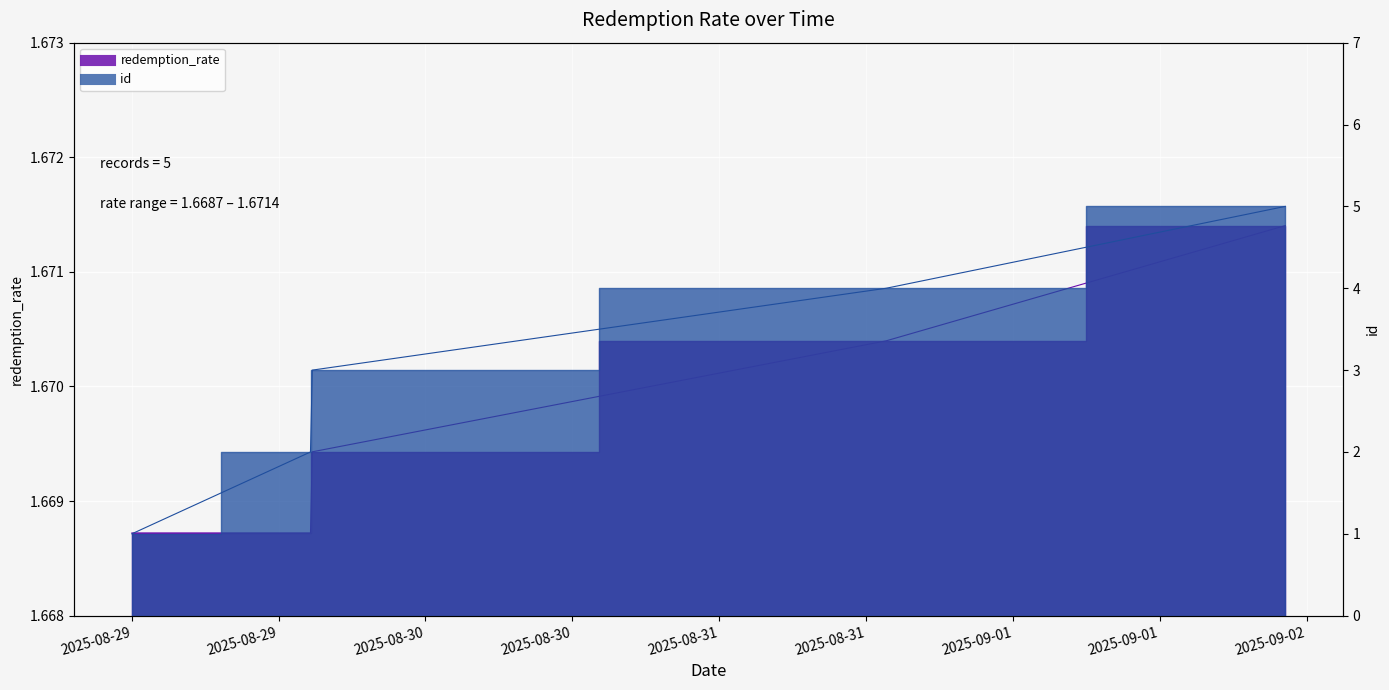

The value of id at 2025-08-31T13:39 is 5.3. True or false?

False